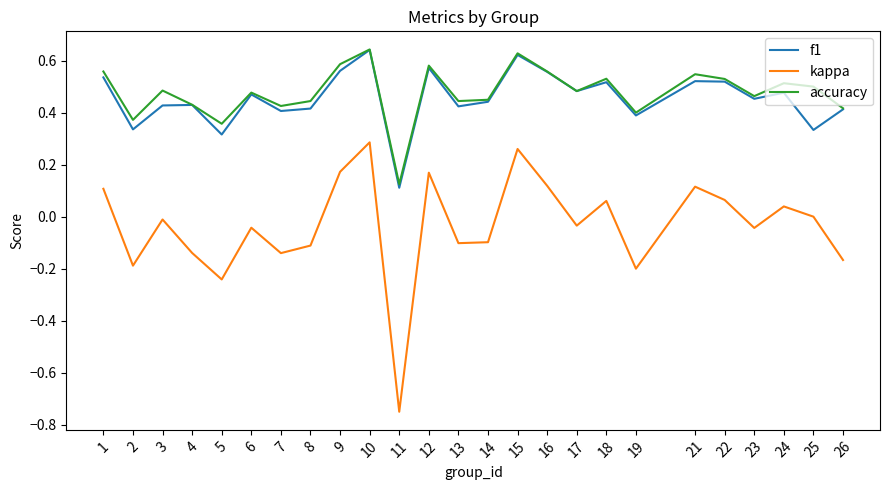

True or false: f1 and kappa cross at least once.

False